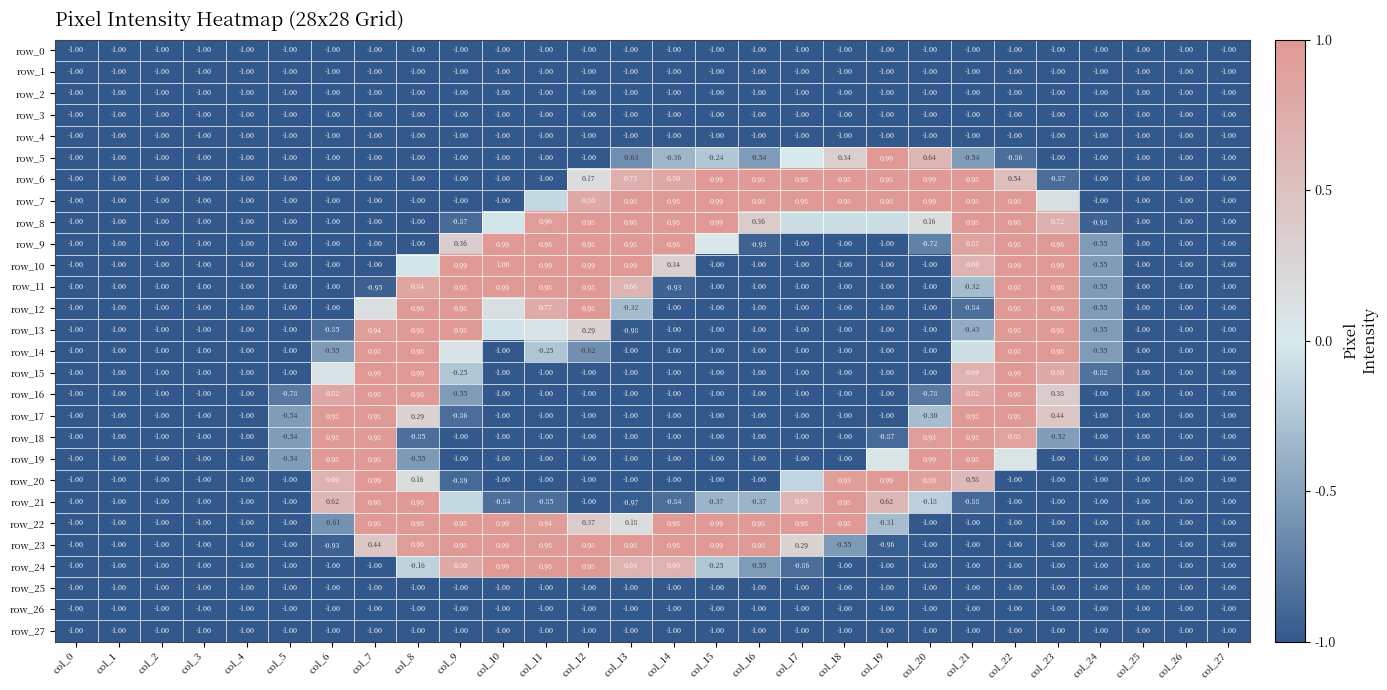

At col_14, list the series in order from smallest to largest.

row_0, row_1, row_2, row_3, row_4, row_12, row_13, row_14, row_15, row_16, row_17, row_18, row_19, row_20, row_25, row_26, row_27, row_11, row_21, row_5, row_10, row_24, row_6, row_7, row_8, row_9, row_22, row_23